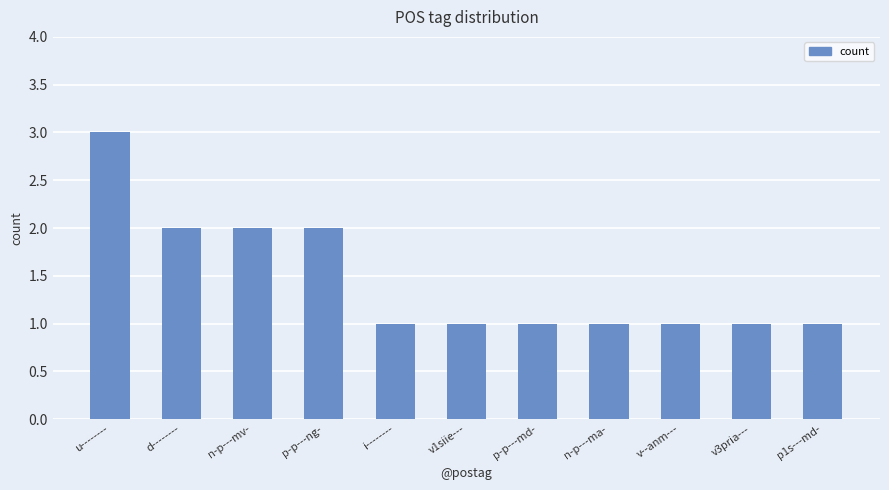

Which has a higher value, n-p---mv- or i--------?

n-p---mv-